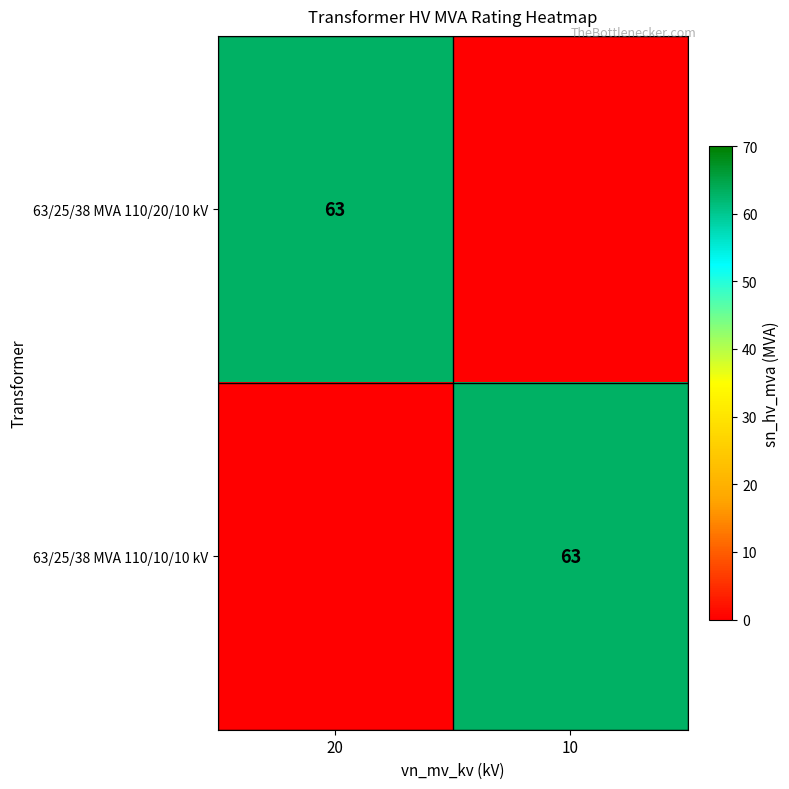

The 63/25/38 MVA 110/10/10 kV series shows 100 at 10. True or false?

False